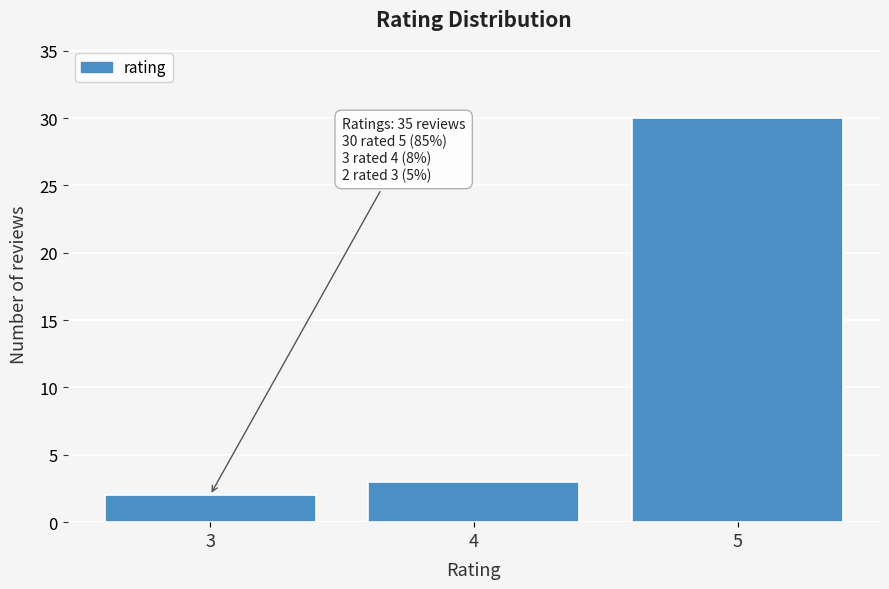

Reading right to left, extract all data points from this chart.

5=30	4=3	3=2